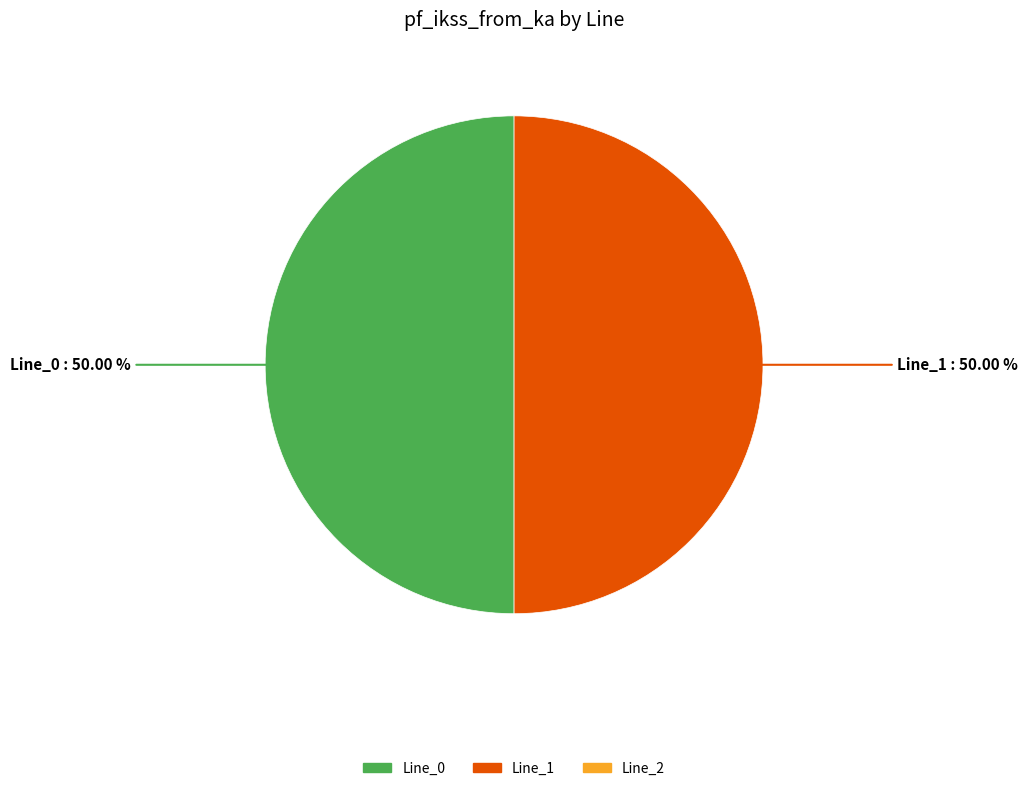

Which slice is the smallest?

Line_2